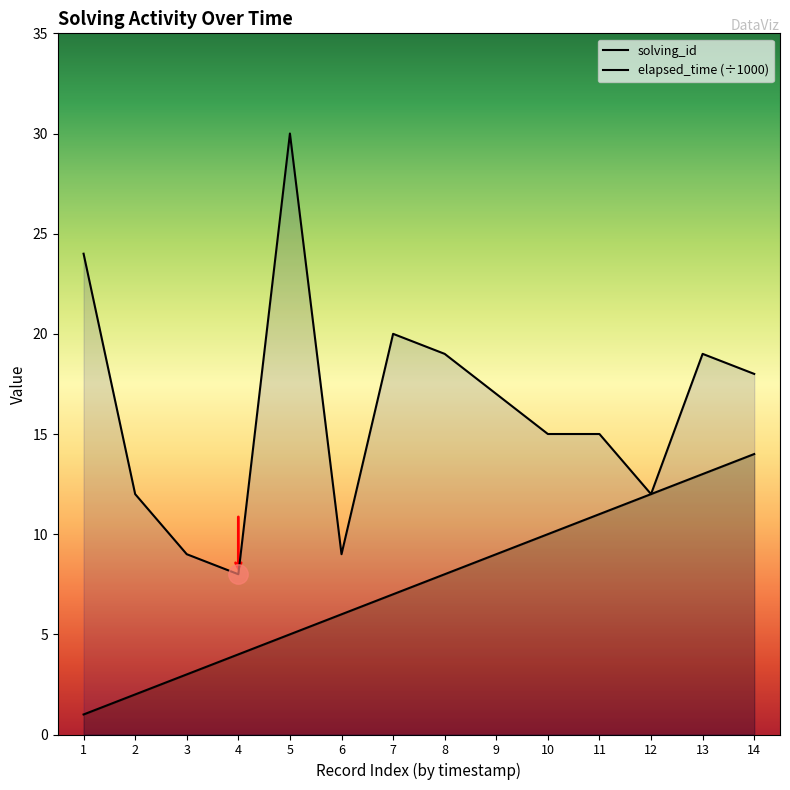

How many lines are shown in the chart?

2